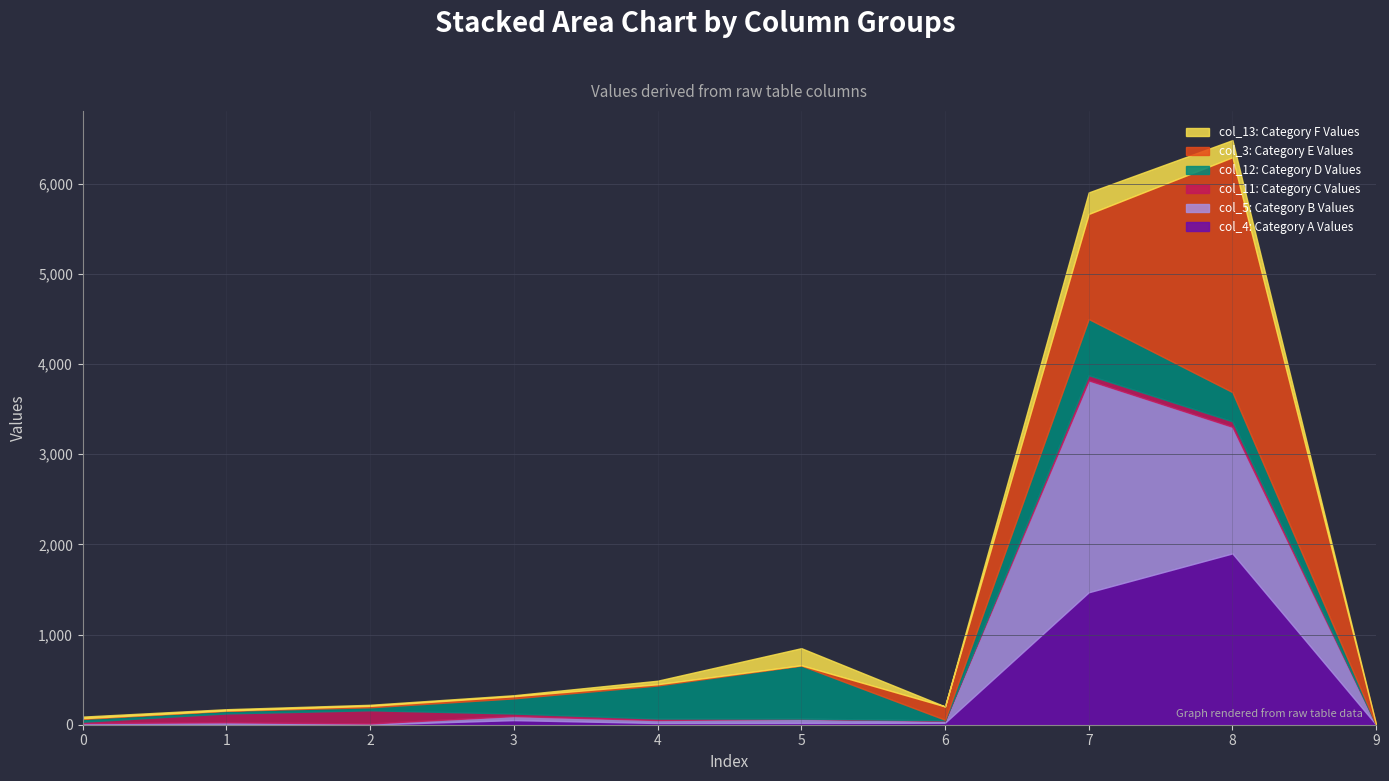

What are all the series names shown in the legend?

col_13: Category F Values, col_3: Category E Values, col_12: Category D Values, col_11: Category C Values, col_5: Category B Values, col_4: Category A Values